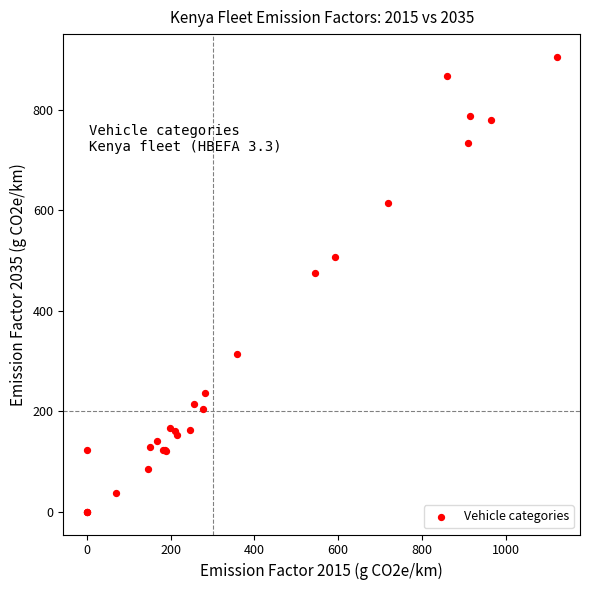

What Y value in the scatter plot is closest to 452?

474.6